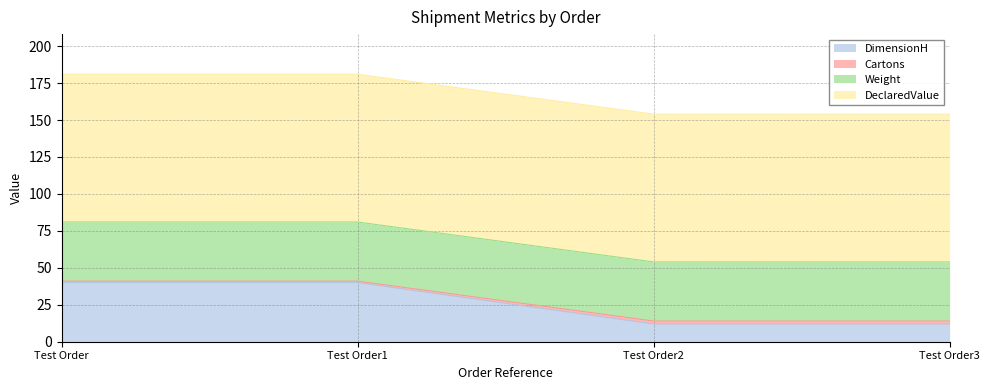

How many lines are shown in the chart?

4